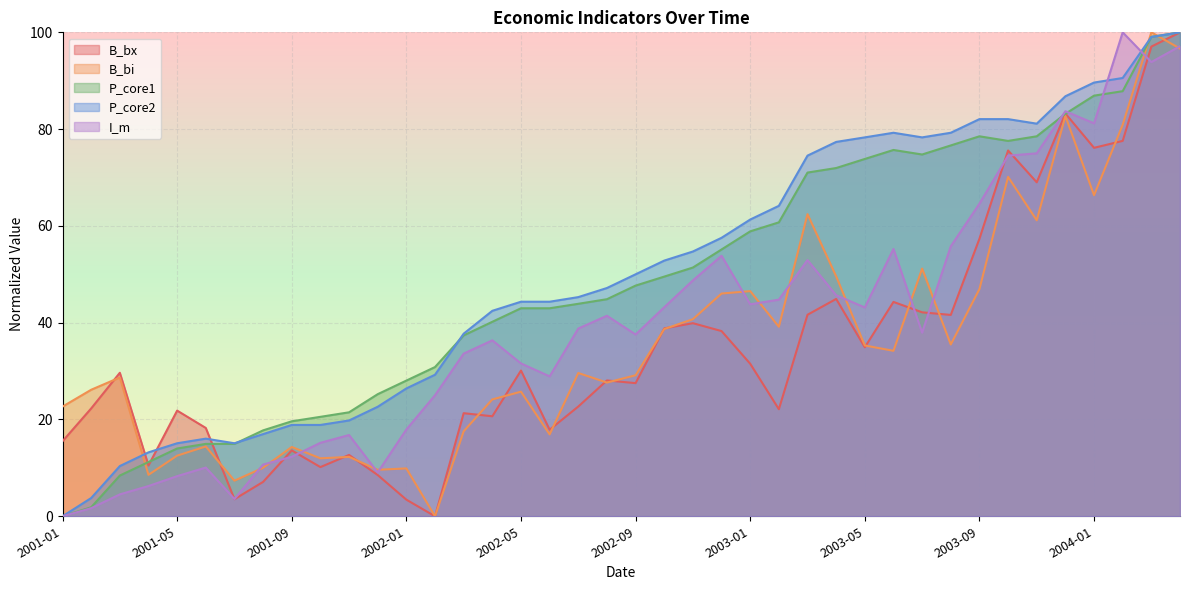

At which category is the sum across all series the highest?

2004-04